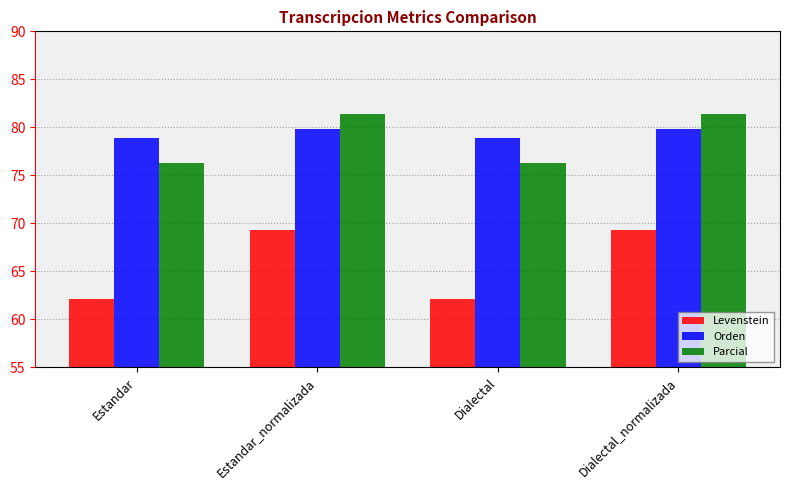

What are all the series names shown in the legend?

Levenstein, Orden, Parcial